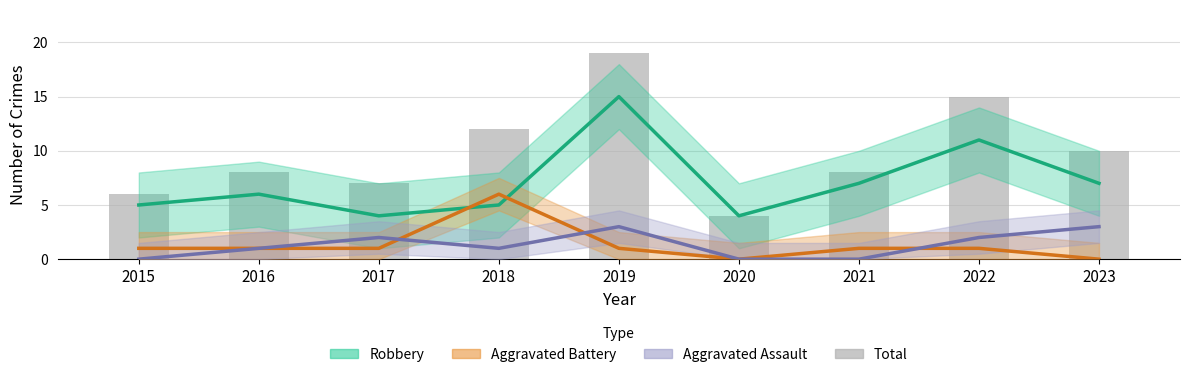

At which label does Total first exceed 8?

2018